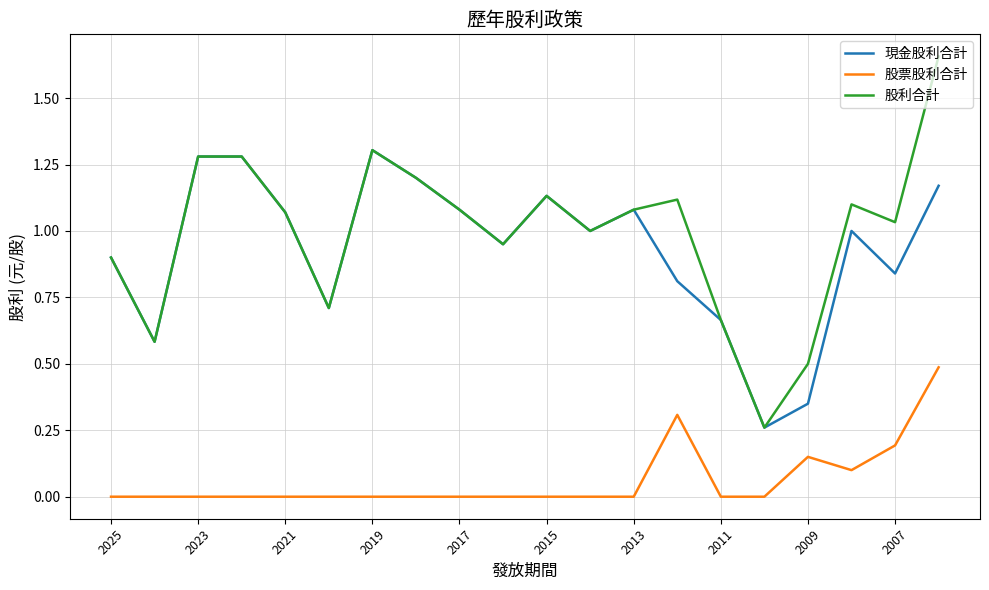

Which series has the widest spread of values?

股利合計